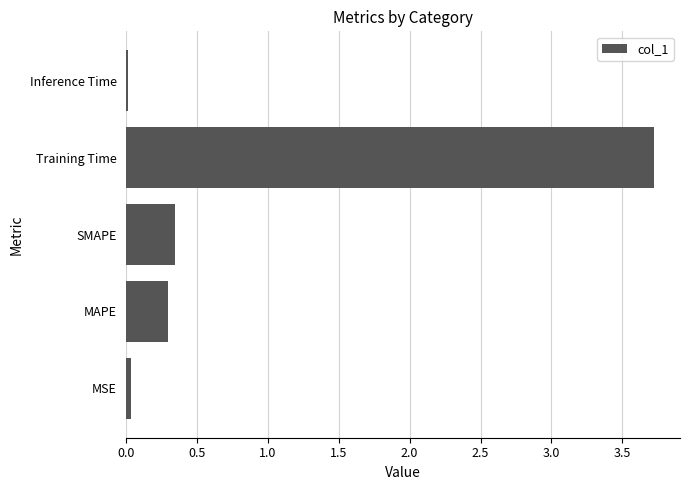

What is the difference between the maximum and second lowest values?

3.7